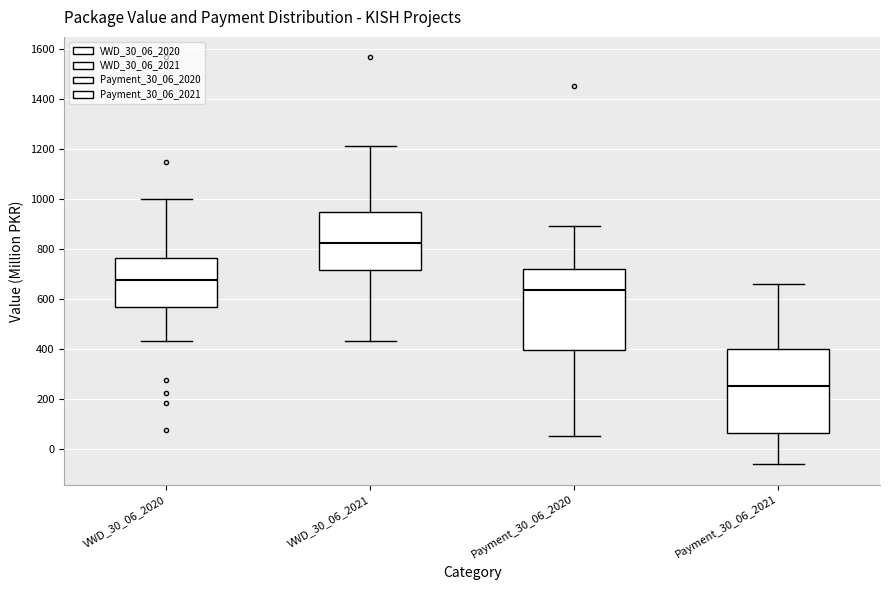

Which box's median line is the highest?

VWD_30_06_2021